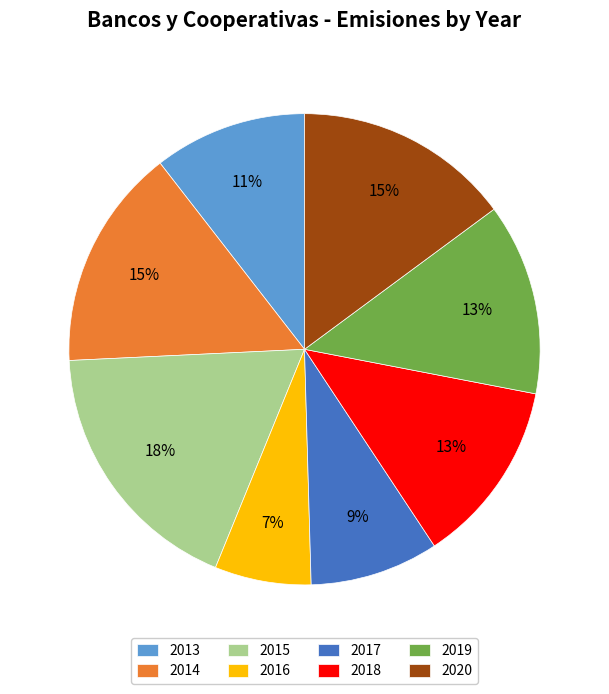

True or false: 2013 accounts for 1% of the total.

False